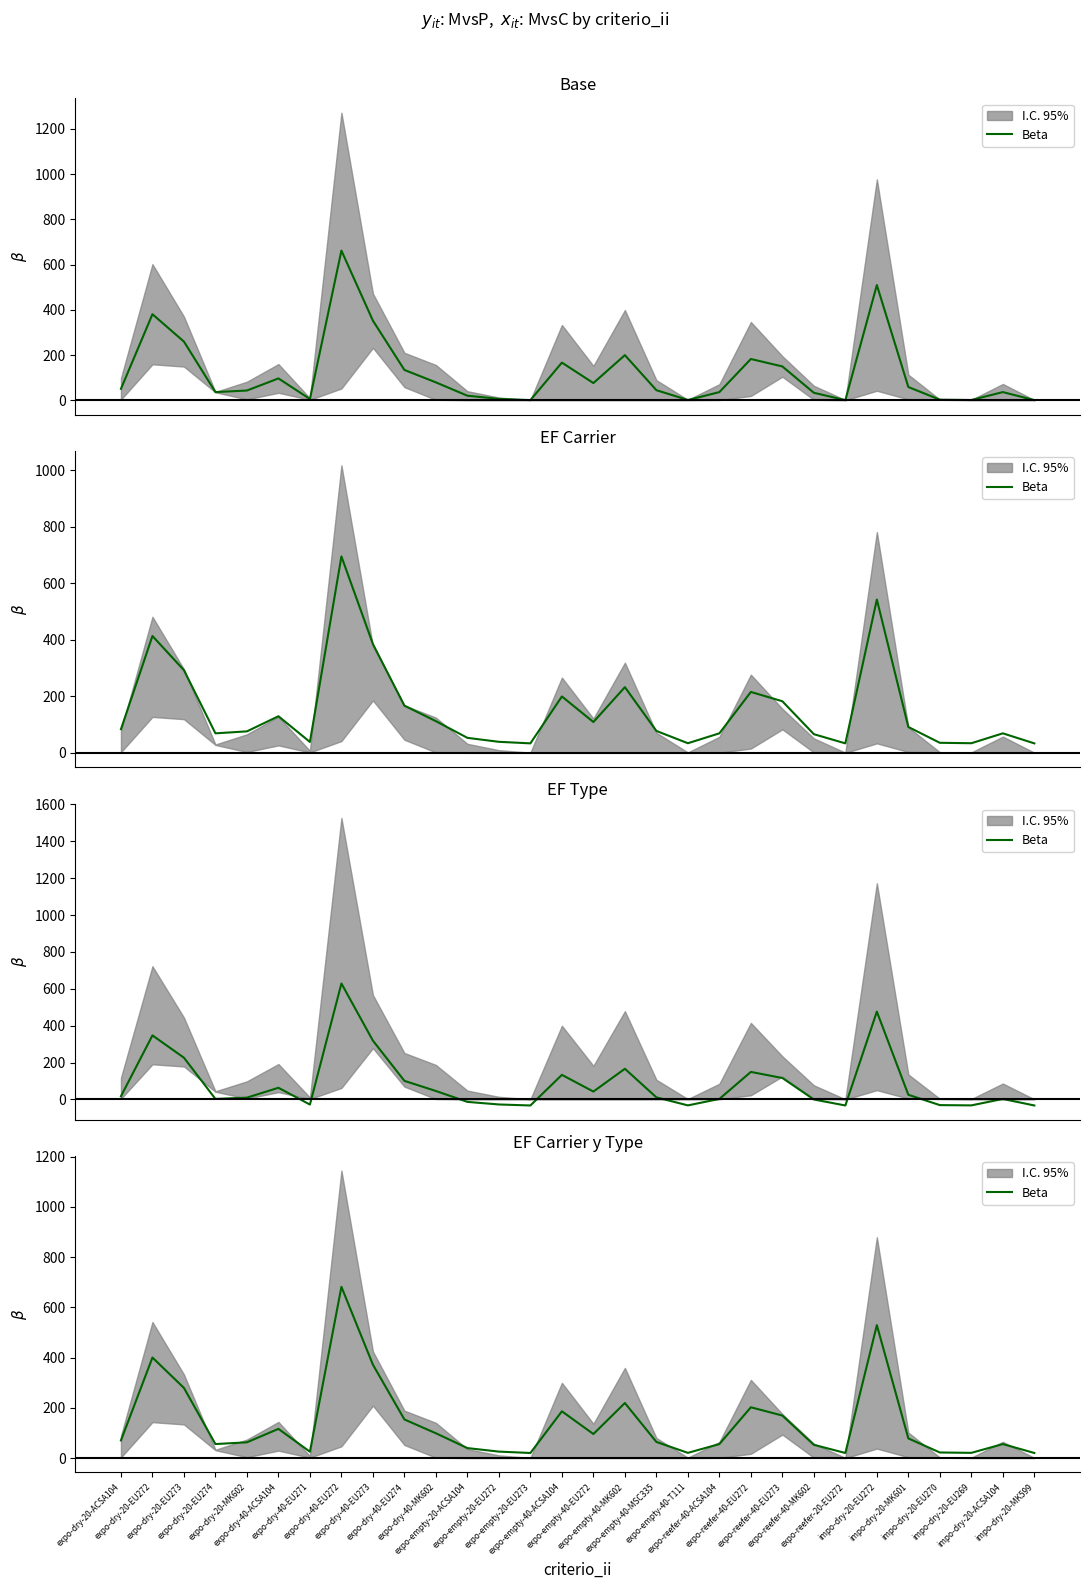

Reading left to right, what are all the values shown in this chart?

70.4	400.4	279.4	55.9	62.9	116.4	25.4	681.9	371.9	153.9	98.9	39.9	25.9	20.4	186.4	95.9	219.4	64.4	20.9	55.9	202.4	169.4	52.9	20.4	529.4	78.4	22.4	20.9	55.9	20.4